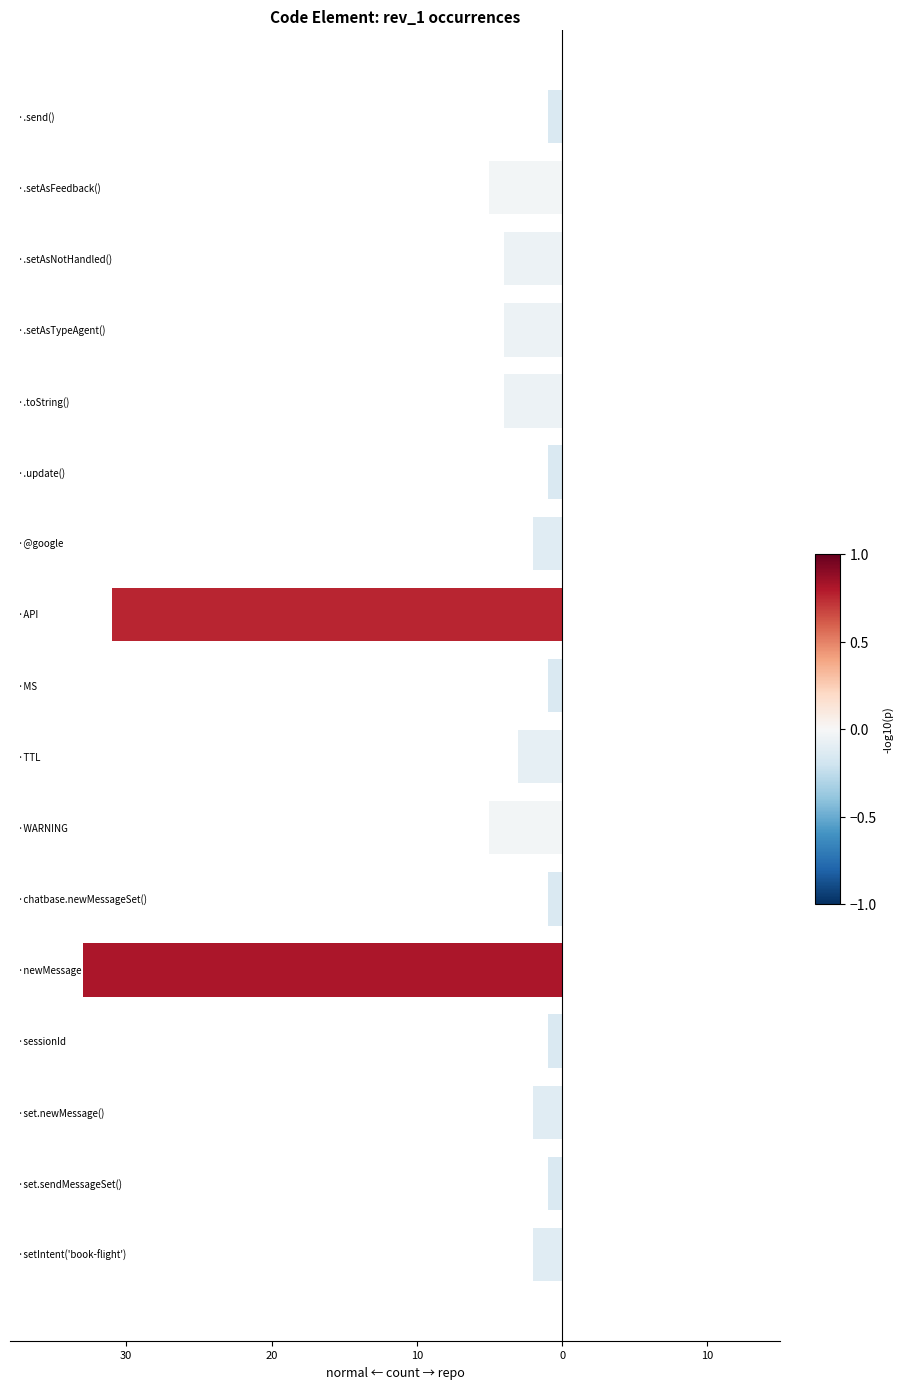

Does the chart contain stacked bars?

No